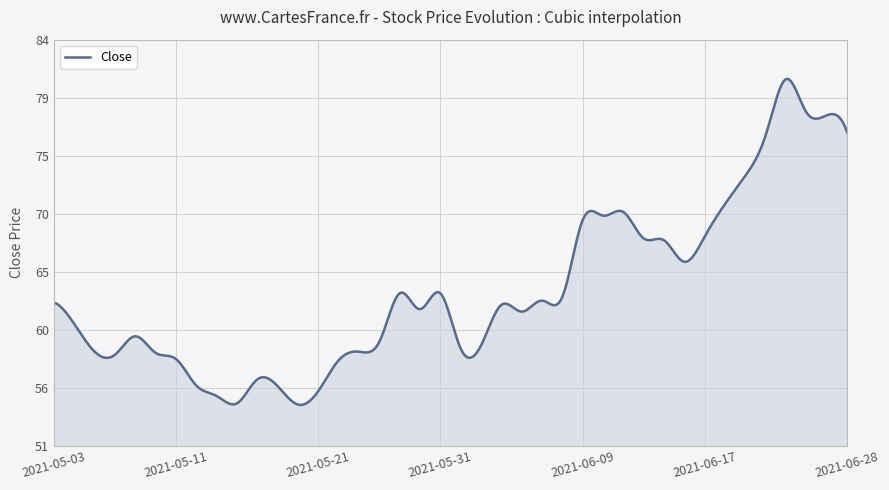

Rank the categories by value from lowest to highest.

2021-05-20, 2021-05-17, 2021-05-14, 2021-05-21, 2021-05-19, 2021-05-12, 2021-05-18, 2021-05-24, 2021-05-11, 2021-05-06, 2021-05-10, 2021-05-05, 2021-05-25, 2021-06-01, 2021-06-02, 2021-05-26, 2021-05-07, 2021-05-04, 2021-06-04, 2021-05-28, 2021-06-03, 2021-05-03, 2021-06-07, 2021-06-08, 2021-05-27, 2021-05-31, 2021-06-16, 2021-06-15, 2021-06-14, 2021-06-17, 2021-06-09, 2021-06-10, 2021-06-11, 2021-06-18, 2021-06-21, 2021-06-22, 2021-06-28, 2021-06-25, 2021-06-24, 2021-06-23